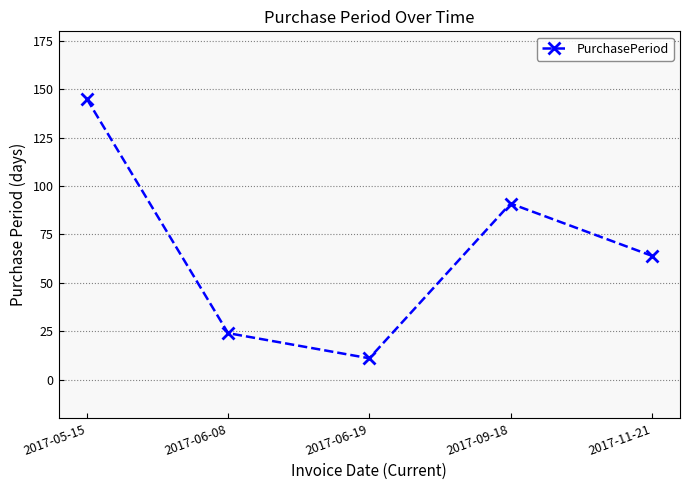

How many lines are shown in the chart?

1